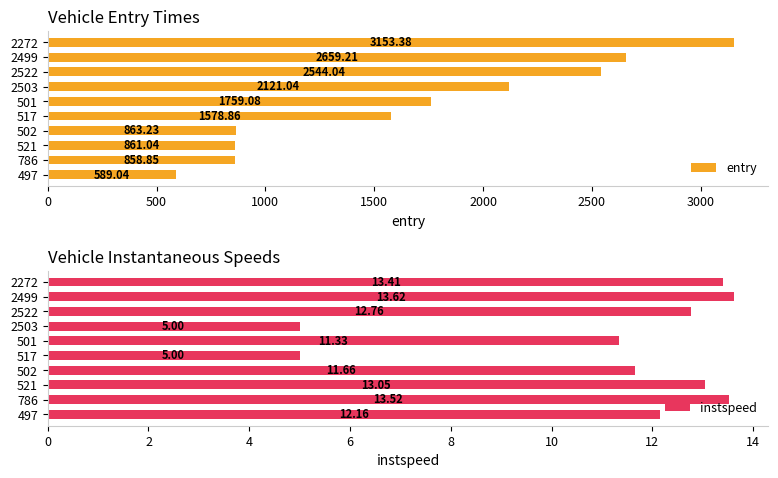

The entry series shows 1145.0 at 501. True or false?

False